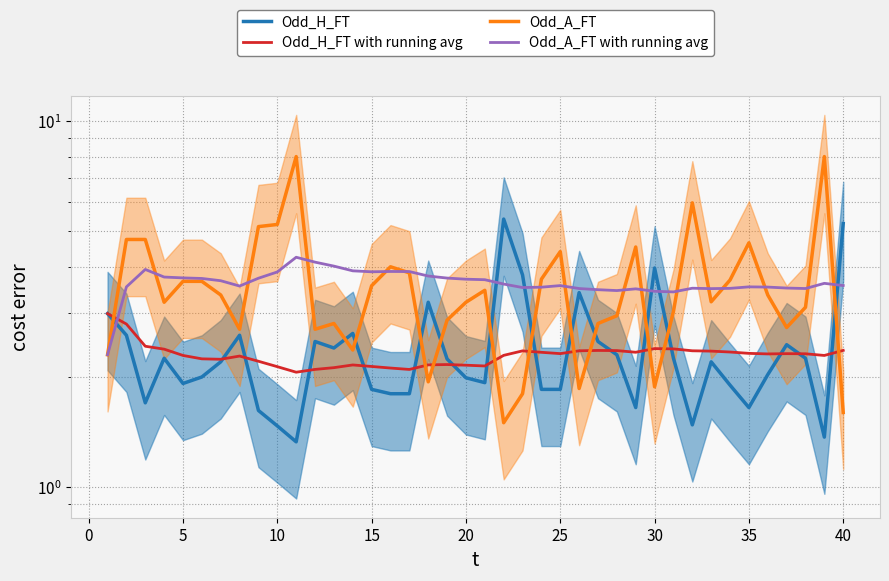

What is the difference between the second highest and minimum values in the Odd_H_FT with running avg series?

0.7